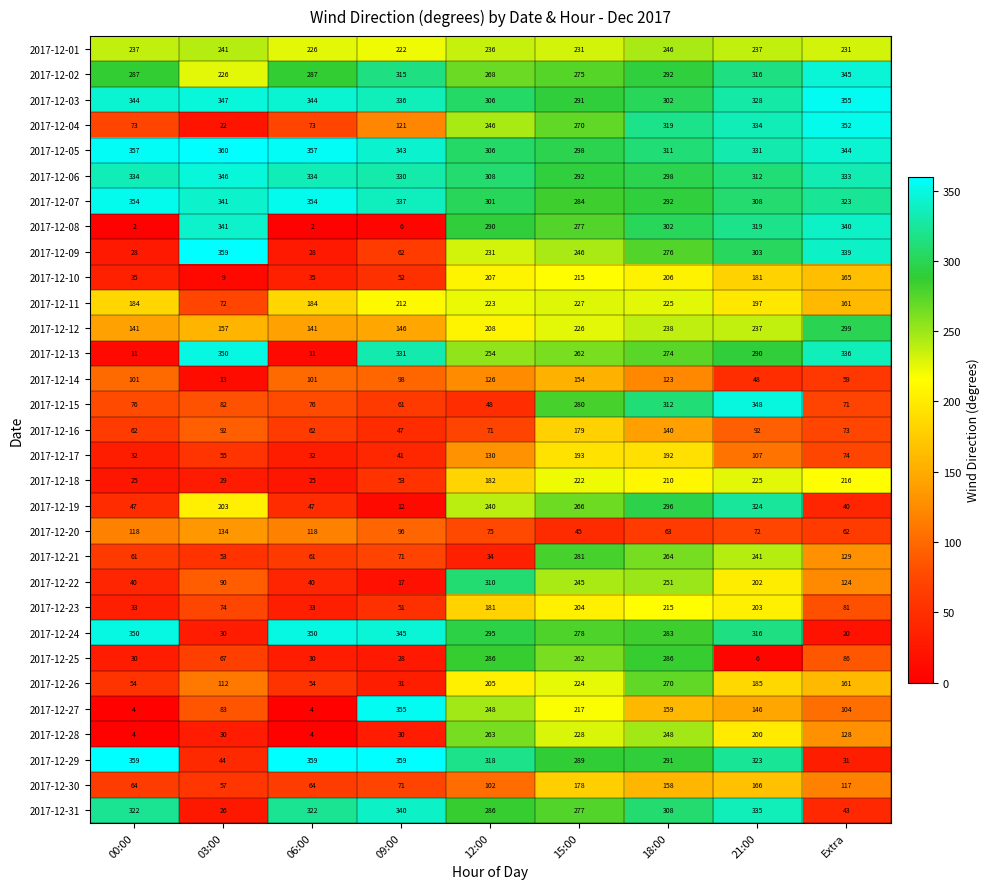

The 2017-12-25 series shows 30 at 00:00. True or false?

True